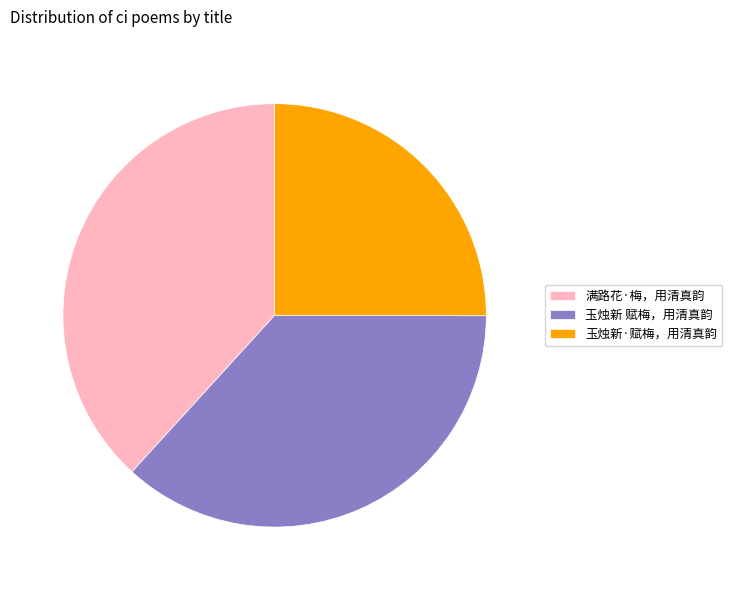

Does any single category account for the majority?

No